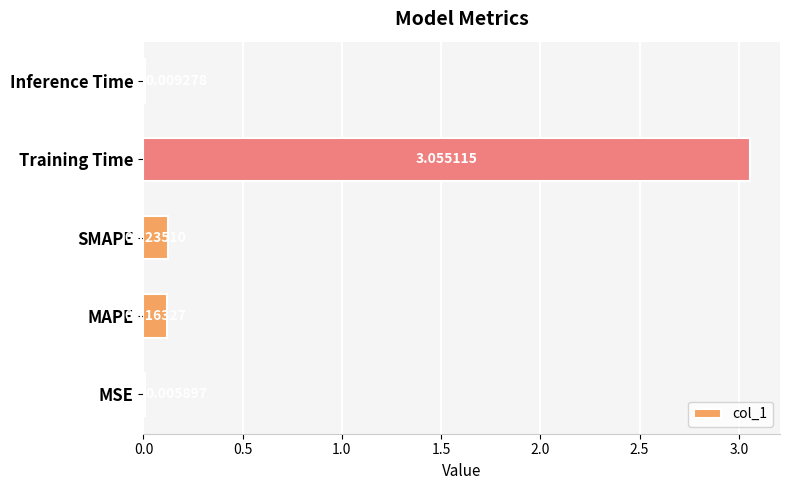

Where is the data nearest to the value 1?

SMAPE